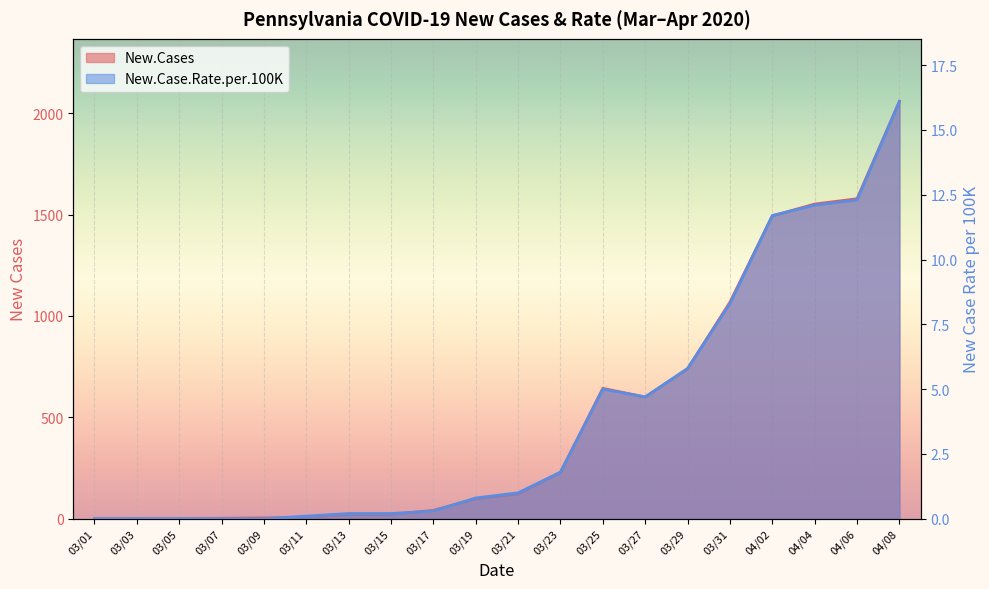

How many lines are shown in the chart?

2